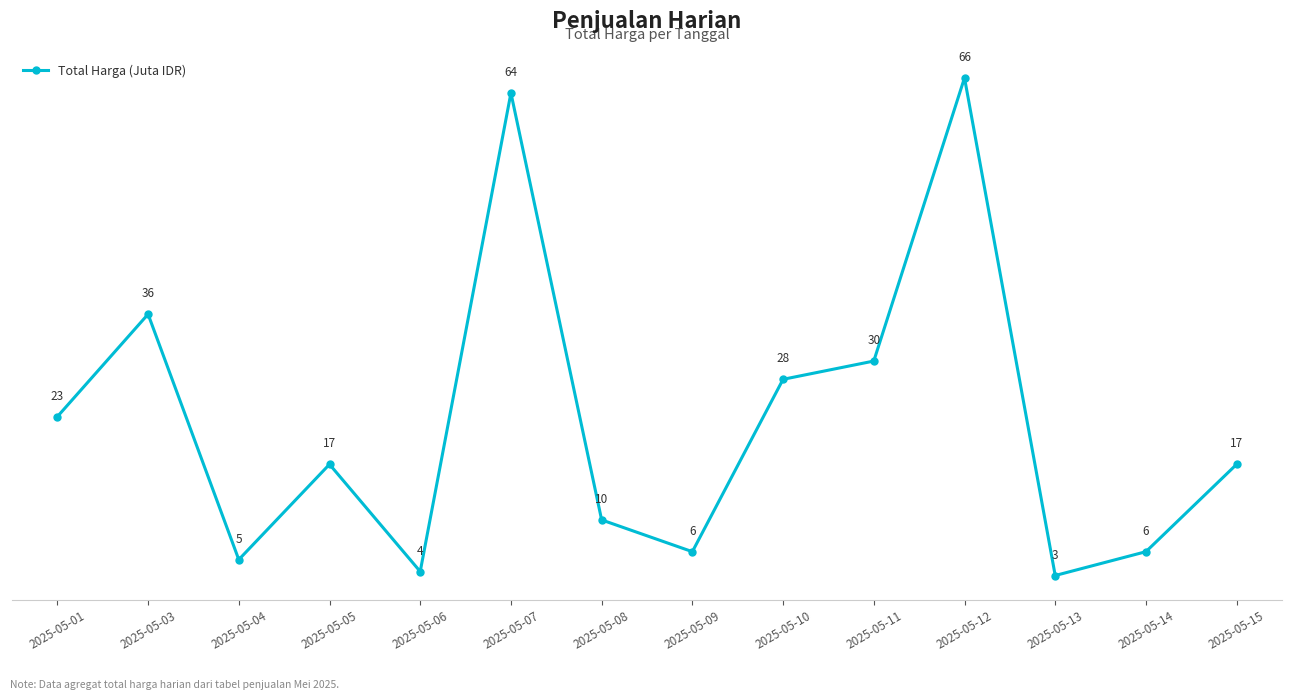

How many points are higher than both their immediate neighbors (excluding endpoints)?

4